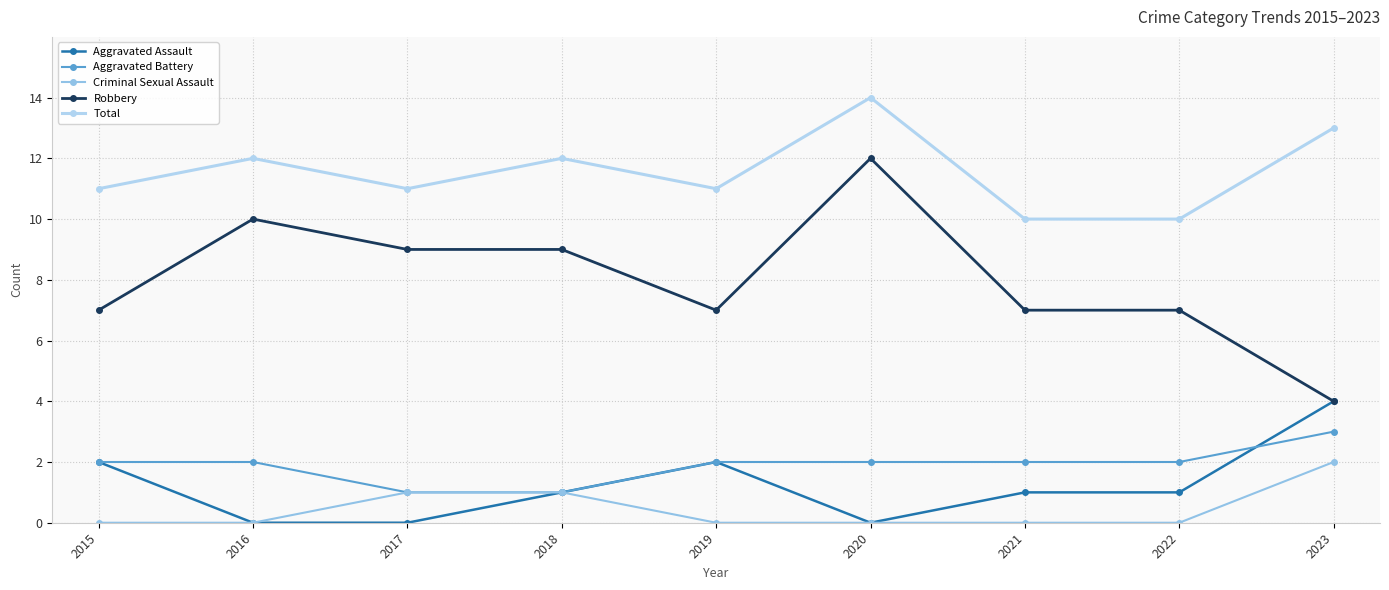

Where does the Total series first go above 11?

2016